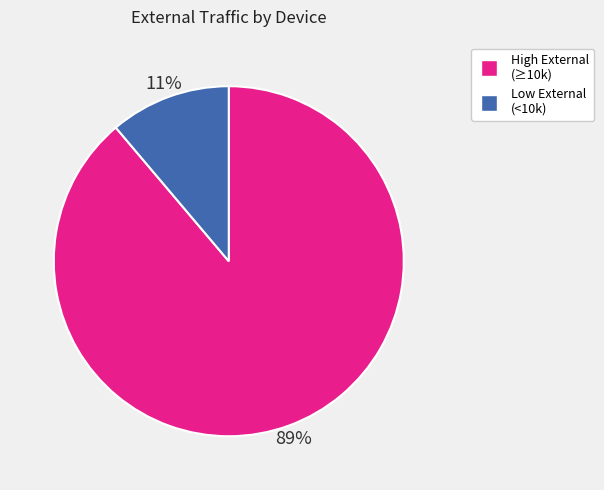

Is there any slice that represents more than half of the pie?

Yes